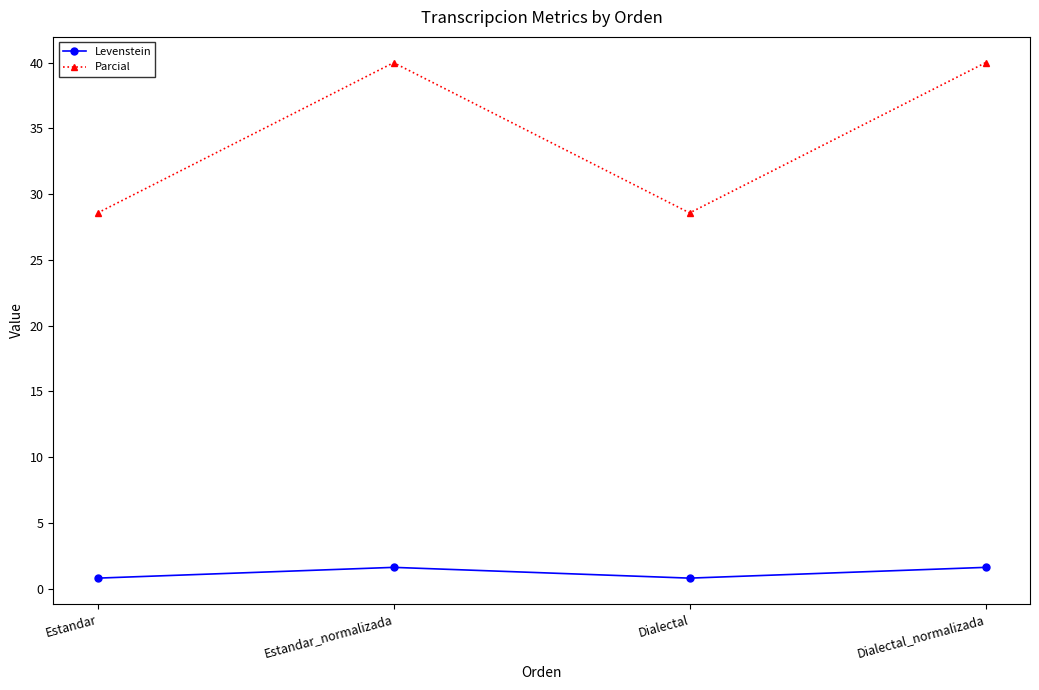

True or false: Parcial and Levenstein cross at least once.

False